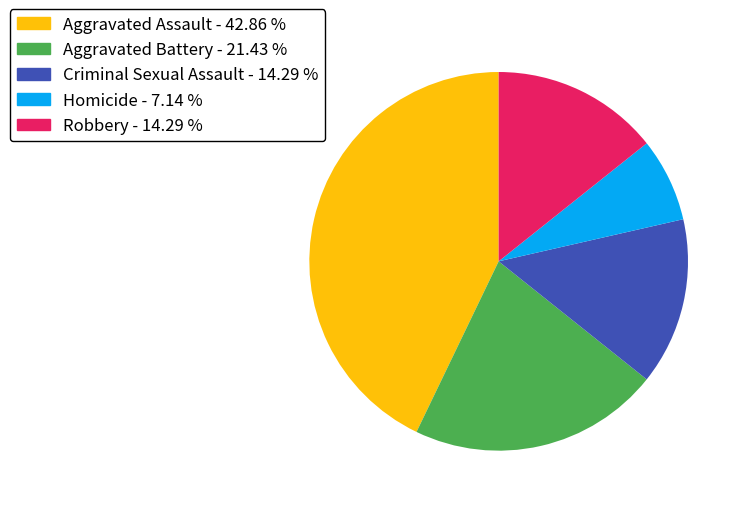

Do Robbery - 14.29 % and Aggravated Assault - 42.86 % together represent more than half of the pie?

Yes